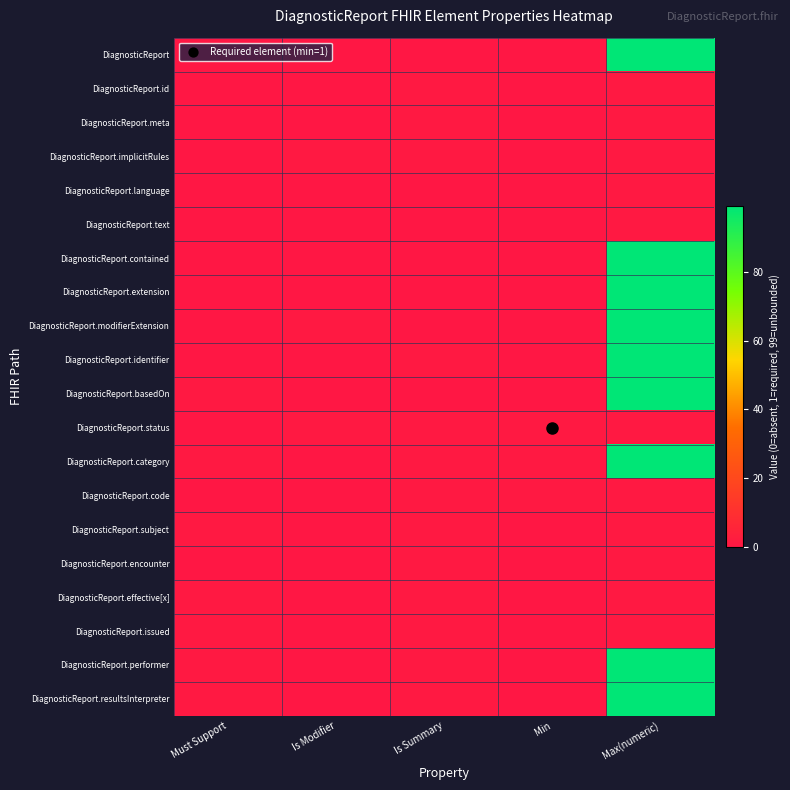

Count the number of data series in this chart.

20